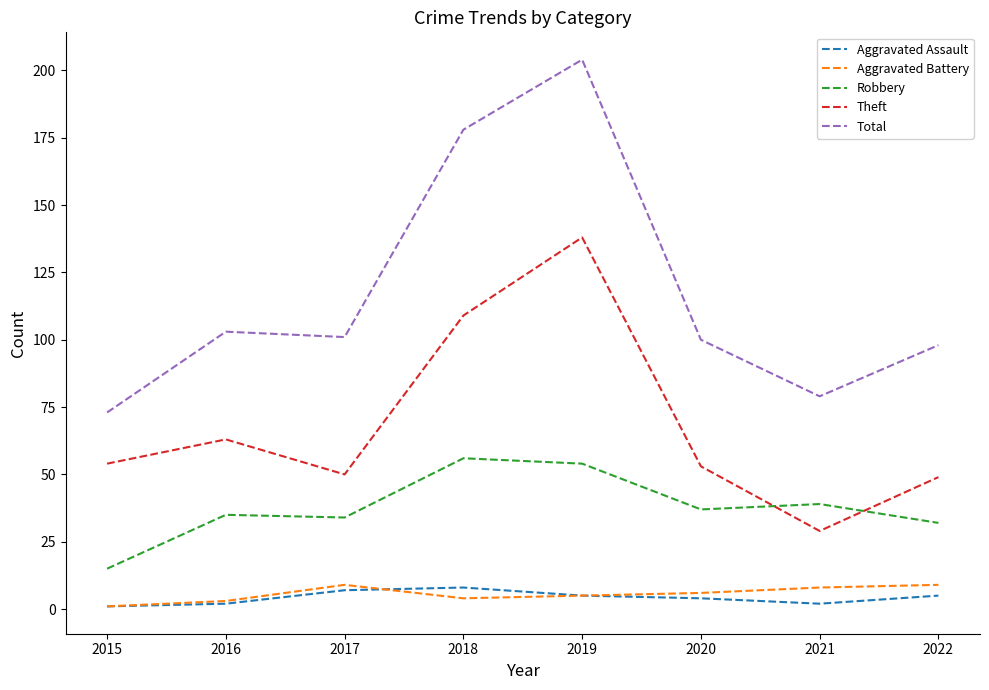

True or false: Robbery and Aggravated Assault cross at least once.

False